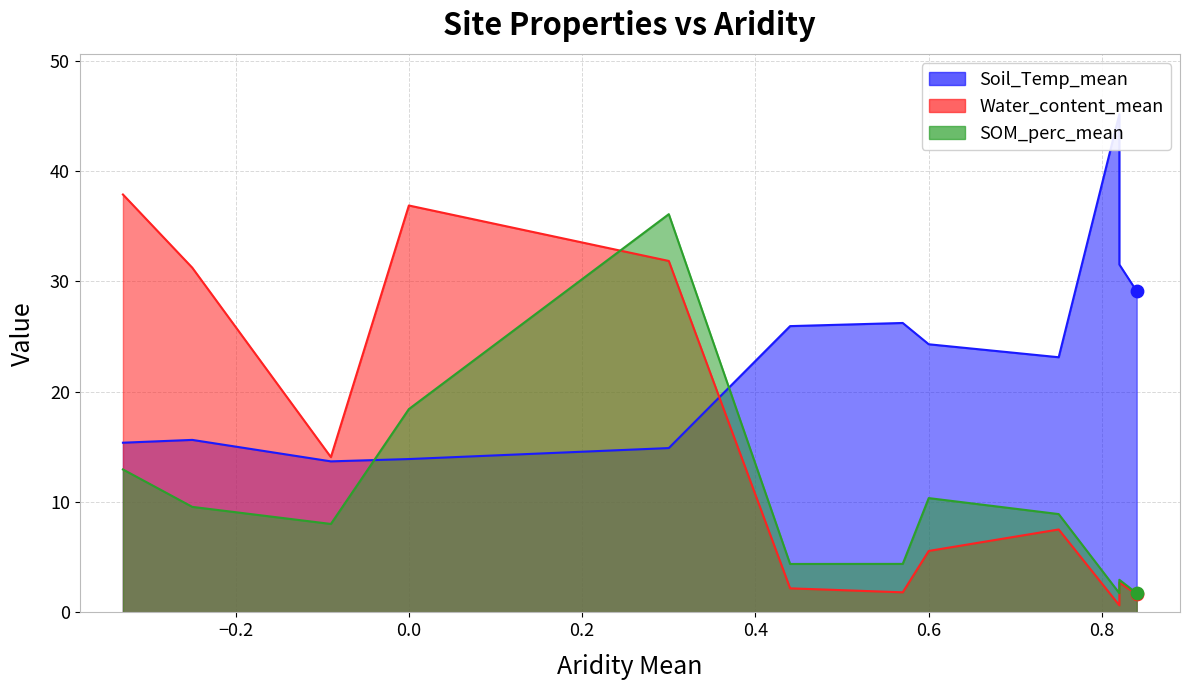

What are all the series names shown in the legend?

Soil_Temp_mean, Water_content_mean, SOM_perc_mean